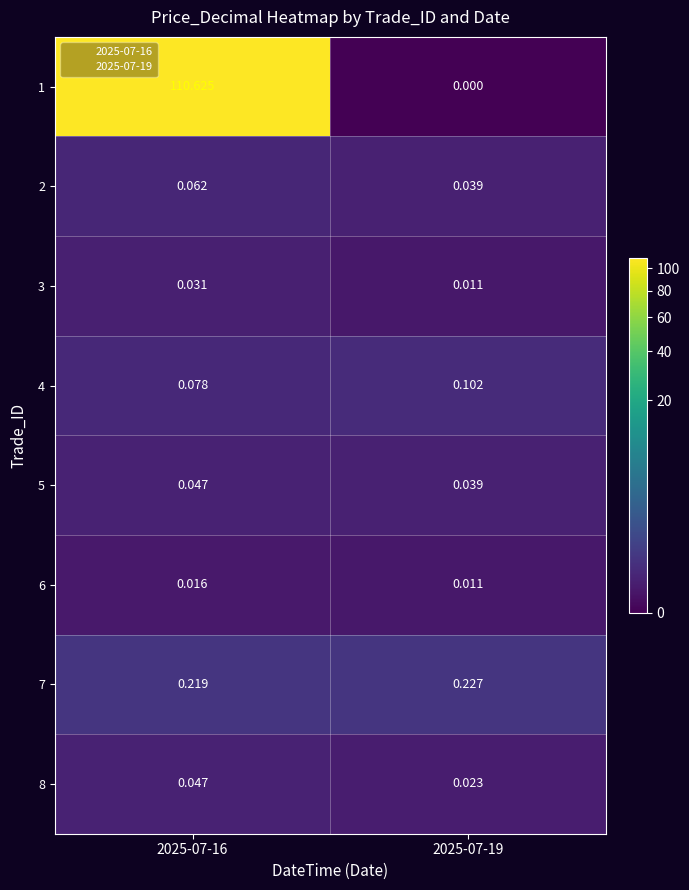

What is the total value across all series at 2025-07-19?

0.5